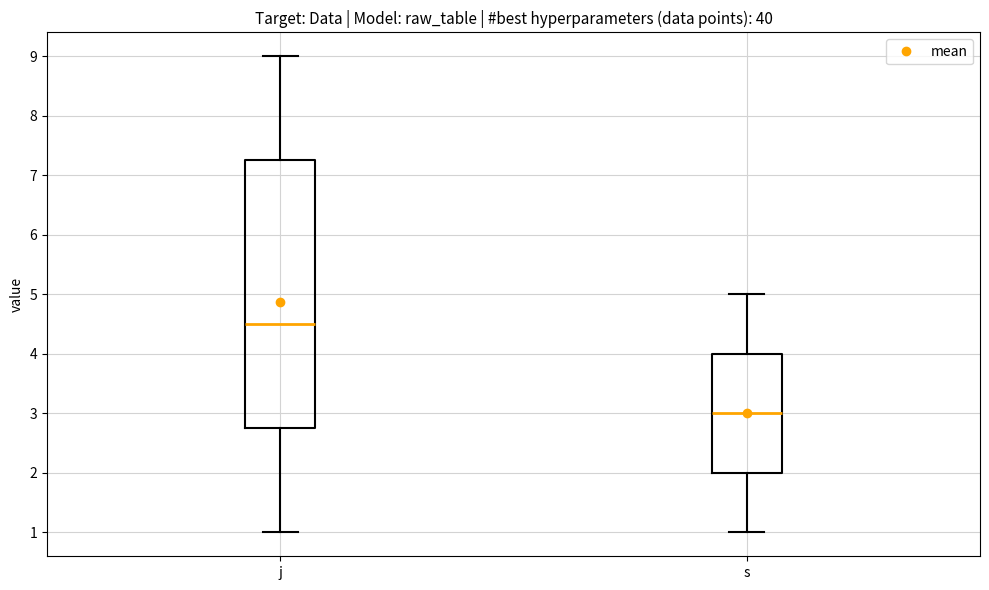

Reading left to right, transcribe this box plot: for each box, give where its median line is, the range the box spans, and where its two whiskers end, as read against the y-axis. The values are not printed on the chart, so give them approximately, as read against the axis.

j: median 4.5, box 2.8 to 7.3, whiskers 1.0 to 9.0
s: median 3.0, box 2.0 to 4.0, whiskers 1.0 to 5.0